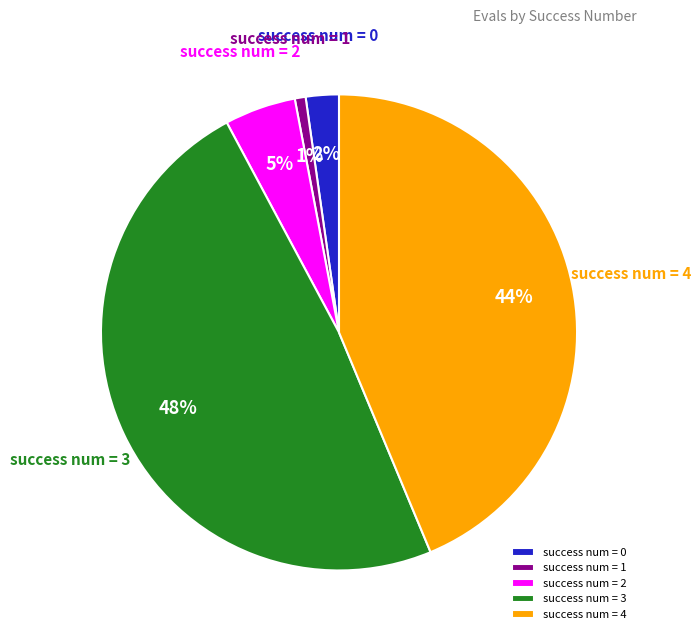

Is the sum of success num = 4 and success num = 1 greater than half?

No